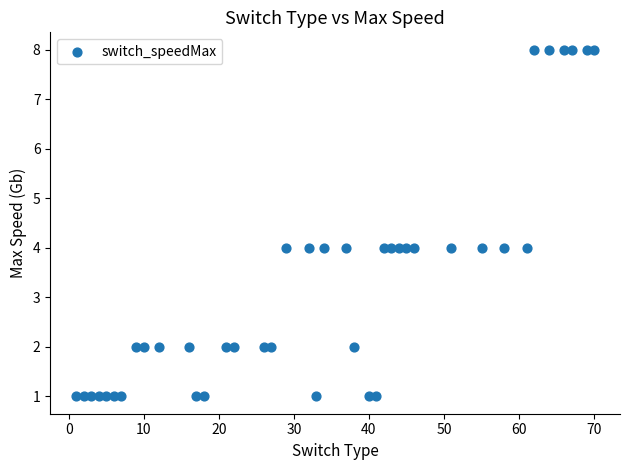

What is the range of Y values (max minus min)?

7